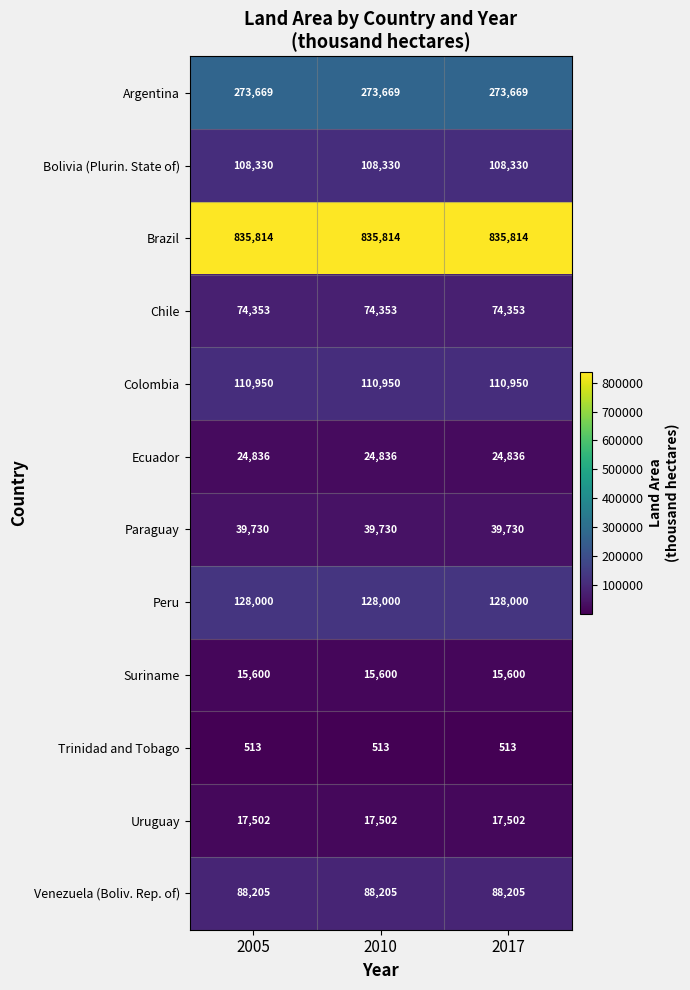

The value of Suriname at 2005 is 15600. True or false?

True